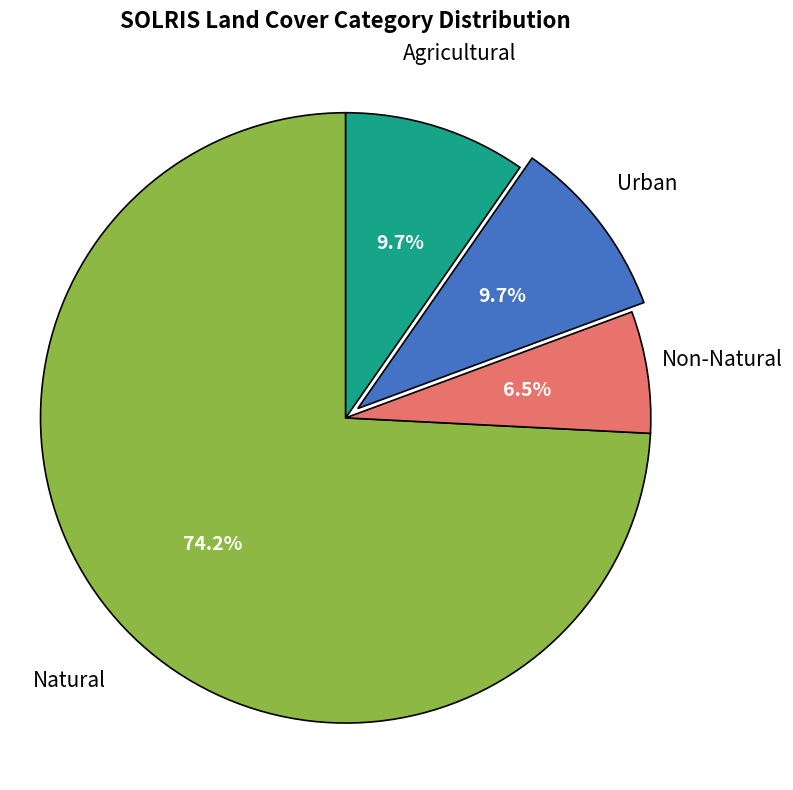

Is there a majority slice in this chart?

Yes